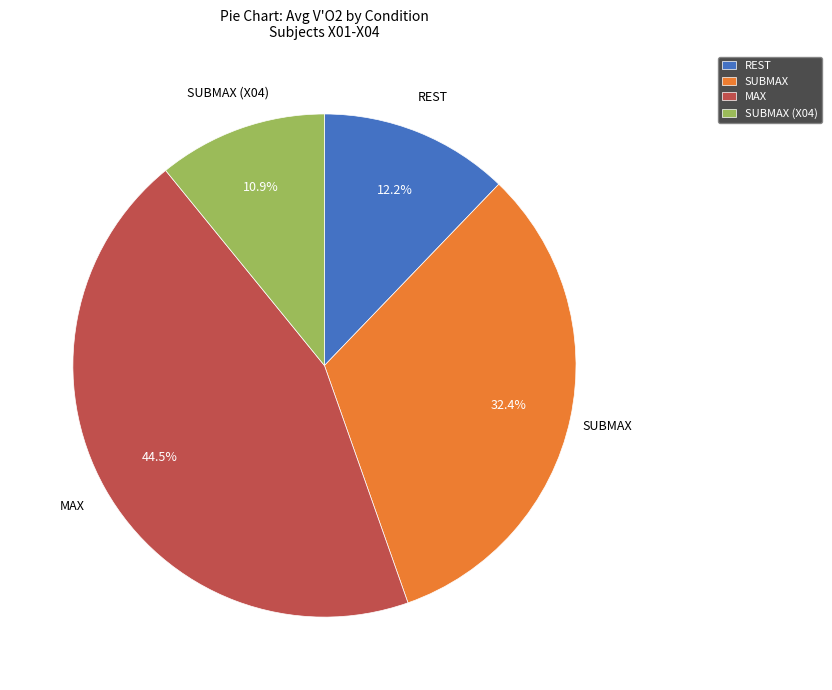

Does SUBMAX (X04) account for over 50% of the chart?

No